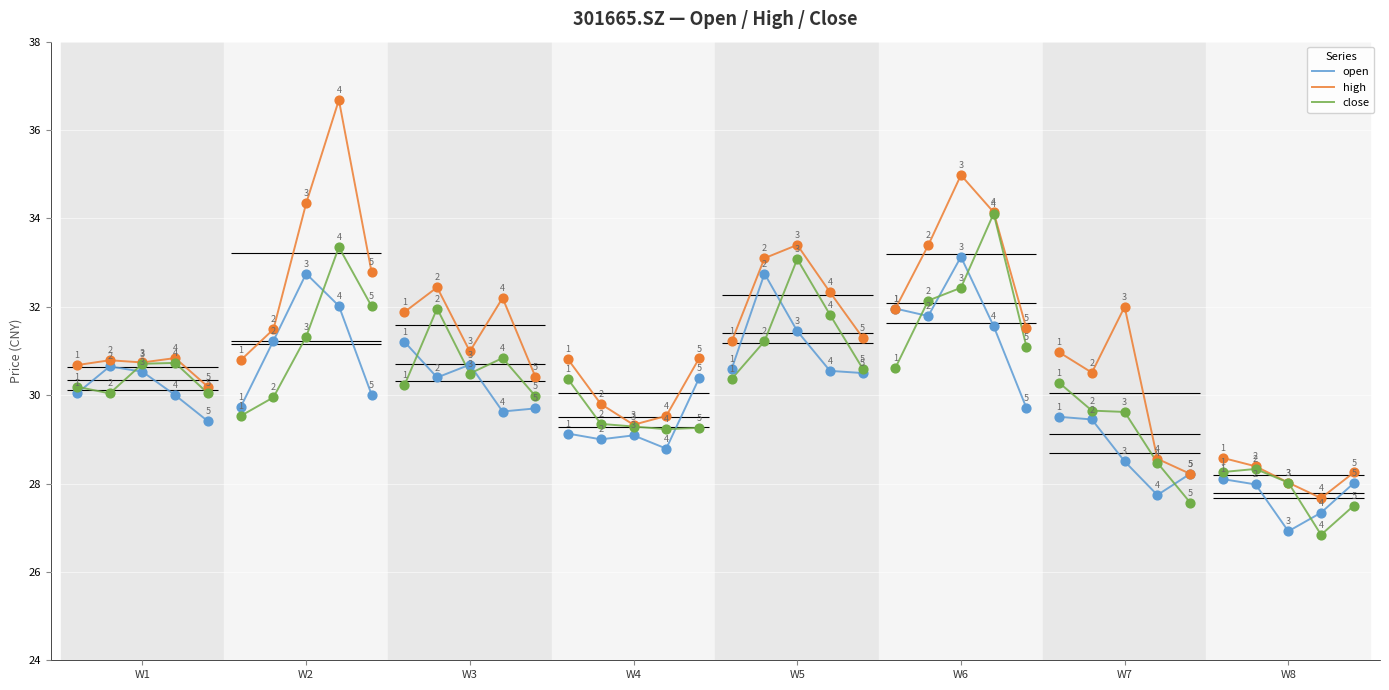

Which series has the largest total across all categories?

high